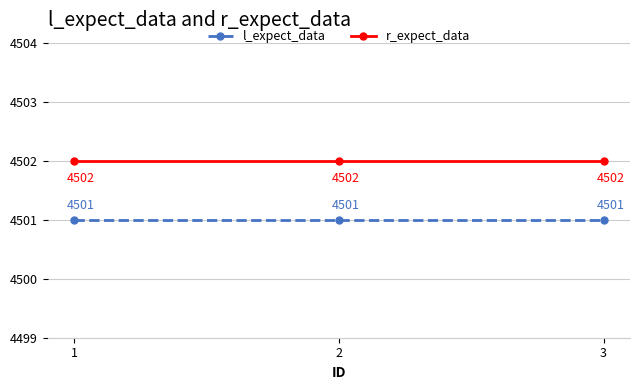

Count the number of categories in the chart.

3